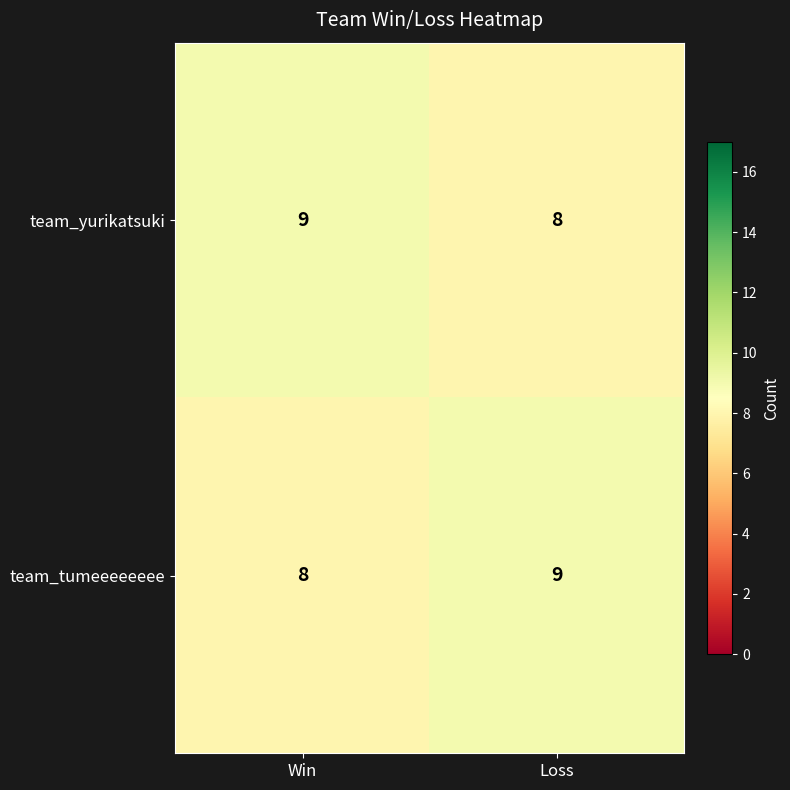

What is the sum of all team_yurikatsuki values?

17